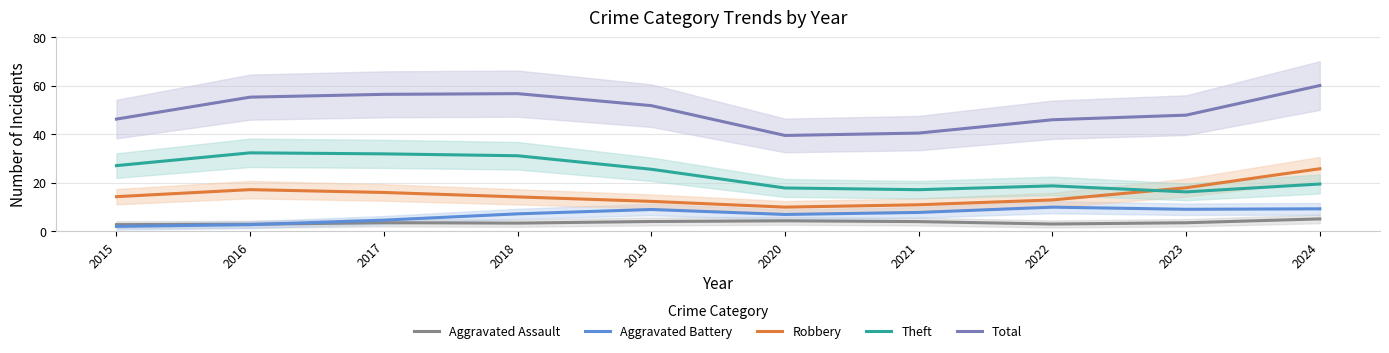

What are all the series names shown in the legend?

Aggravated Assault, Aggravated Battery, Robbery, Theft, Total